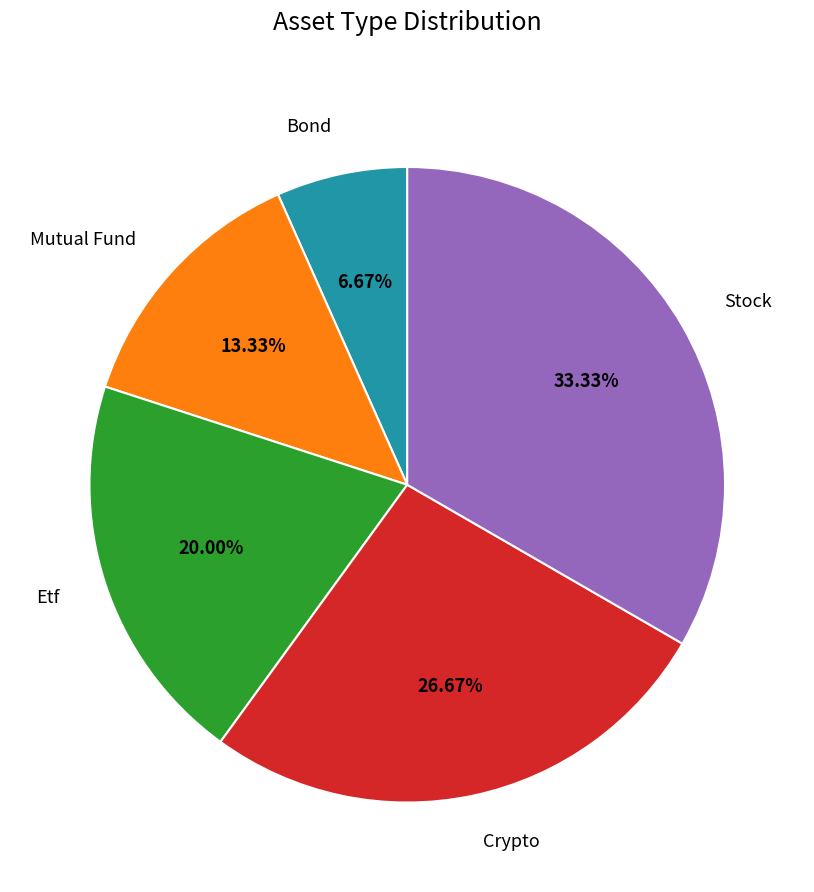

Is Mutual Fund the majority of the pie?

No